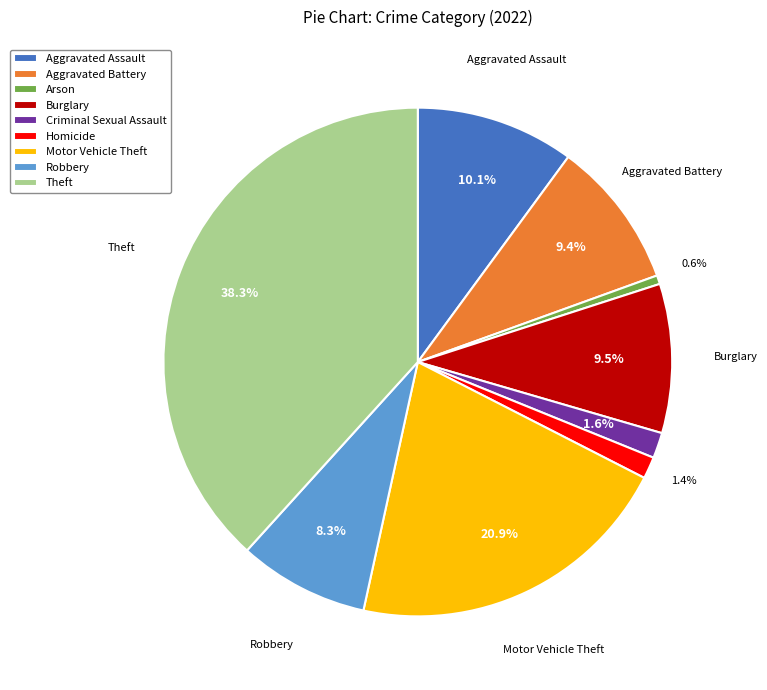

Is Criminal Sexual Assault the majority of the pie?

No